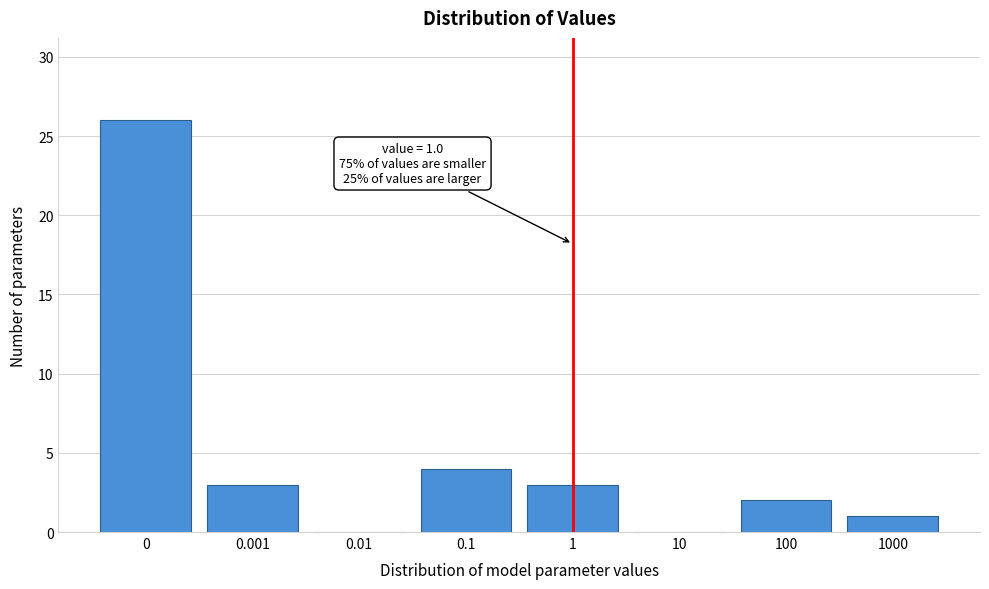

Reading left to right, what are all the values shown in this chart?

0=26	0.001=3	0.01=0	0.1=4	1=3	10=0	100=2	1000=1